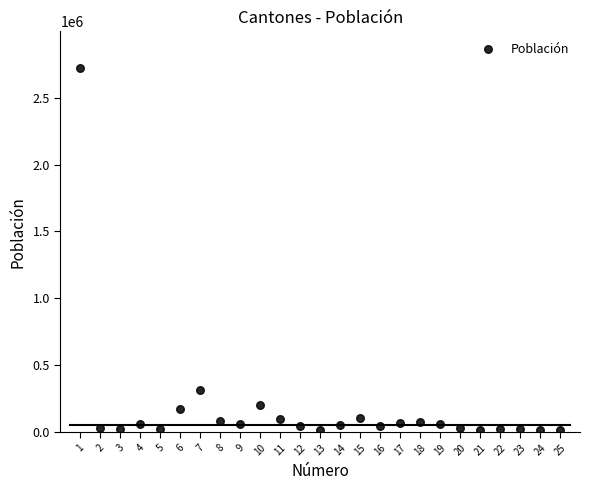

What is the range of Y values (max minus min)?

2710533